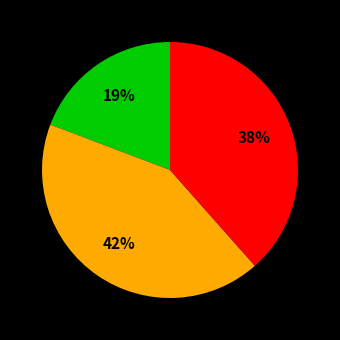

How many slices are in this pie chart?

3